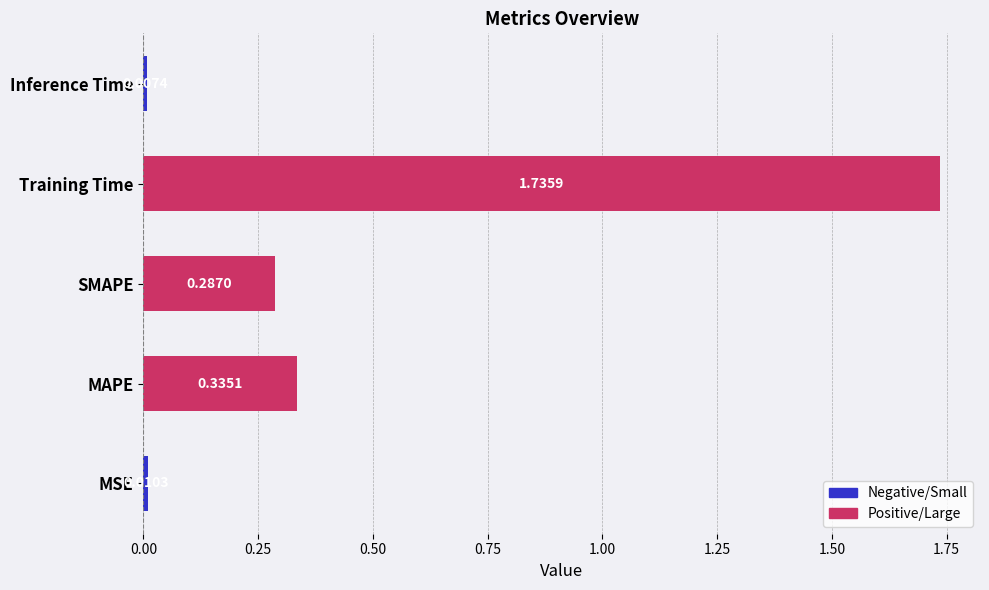

At which label is the value closest to 0?

Inference Time